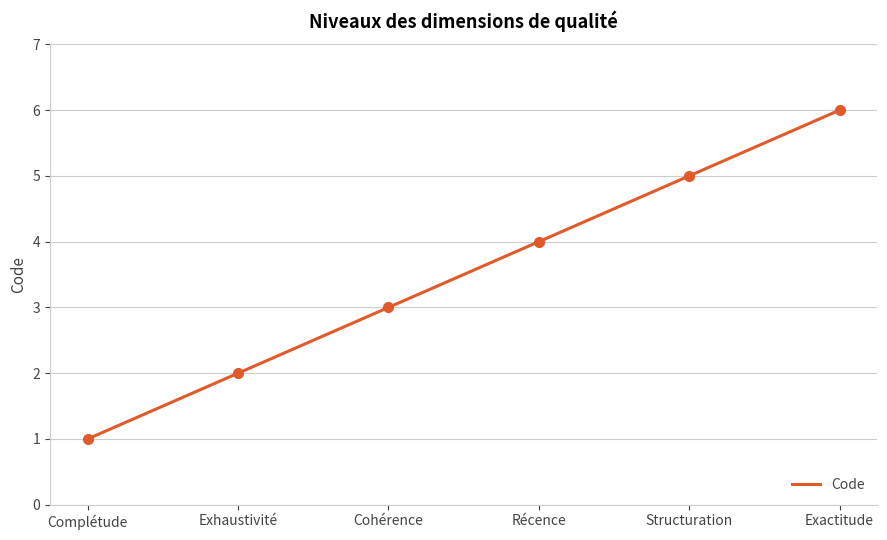

What is the label of the 2nd point from the left?

Exhaustivité